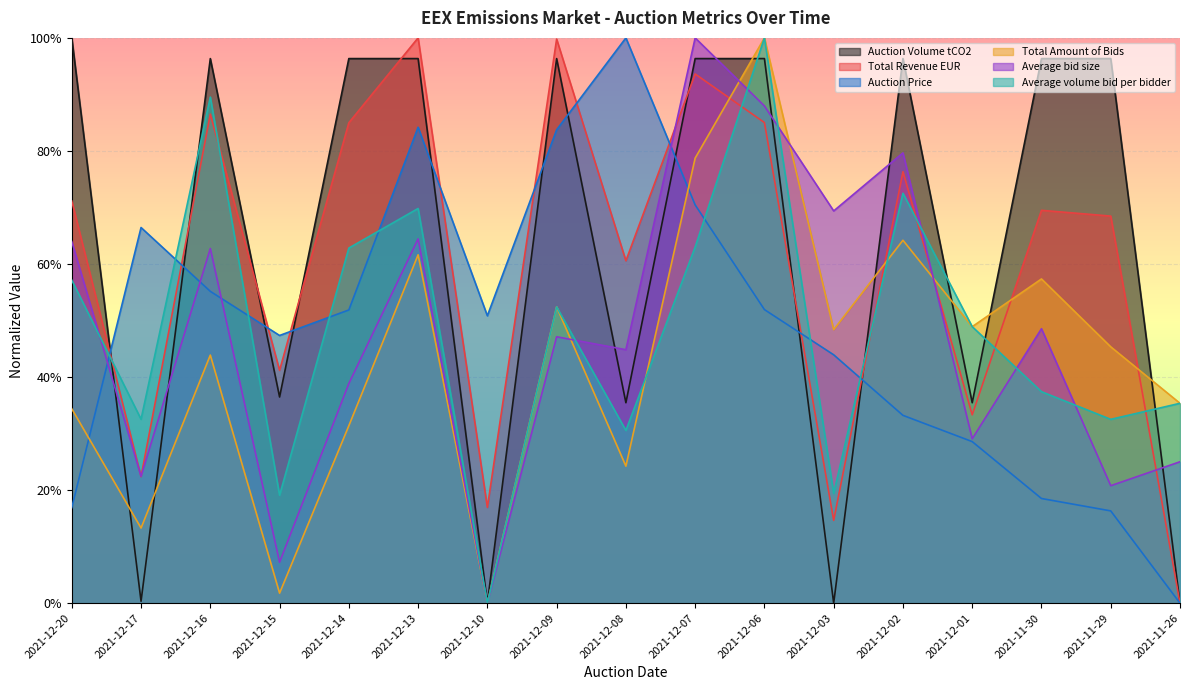

Reading right to left, what are all the values shown in this chart?

Auction Volume tCO2: 0.0	1.0	1.0	0.4	1.0	0.0	1.0	1.0	0.4	1.0	0.0	1.0	1.0	0.4	1.0	0.0	1.0
Total Revenue EUR: 0.0	0.7	0.7	0.3	0.8	0.1	0.9	0.9	0.6	1.0	0.2	1.0	0.8	0.4	0.9	0.2	0.7
Auction Price: 0.0	0.2	0.2	0.3	0.3	0.4	0.5	0.7	1.0	0.8	0.5	0.8	0.5	0.5	0.6	0.7	0.2
Total Amount of Bids: 0.4	0.5	0.6	0.5	0.6	0.5	1.0	0.8	0.2	0.5	0.0	0.6	0.3	0.0	0.4	0.1	0.3
Average bid size: 0.3	0.2	0.5	0.3	0.8	0.7	0.9	1.0	0.4	0.5	0.0	0.6	0.4	0.1	0.6	0.2	0.6
Average volume bid per bidder: 0.4	0.3	0.4	0.5	0.7	0.2	1.0	0.6	0.3	0.5	0.0	0.7	0.6	0.2	0.9	0.3	0.6